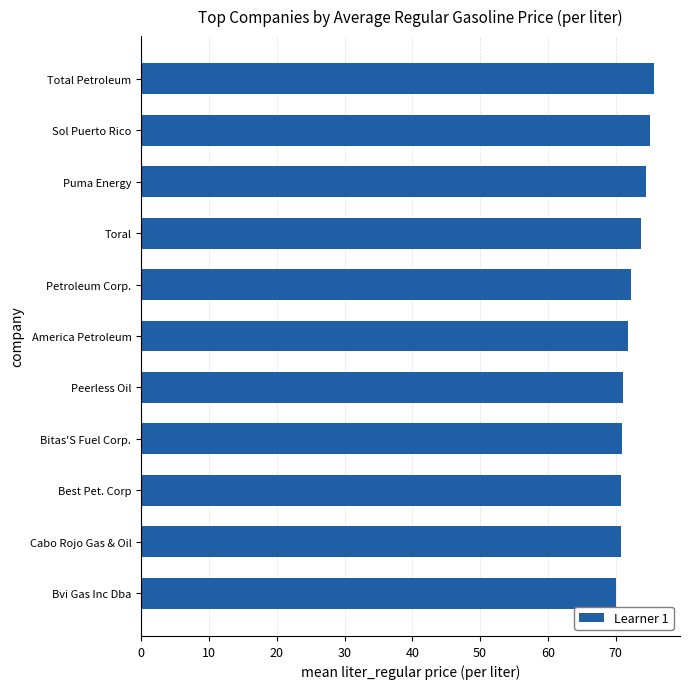

What is the minimum value shown in the chart?

70.0